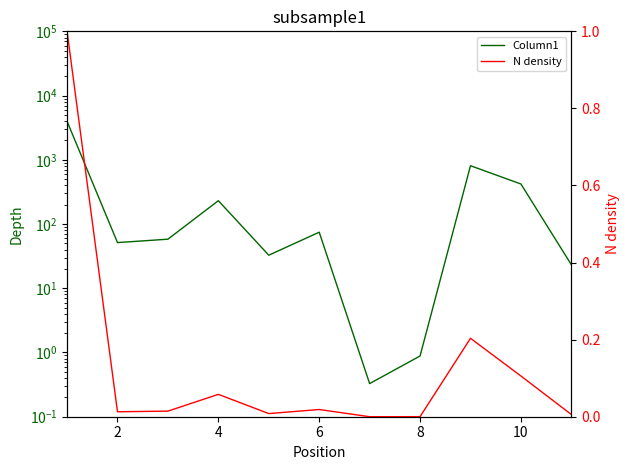

Does the chart have visible grid lines?

No